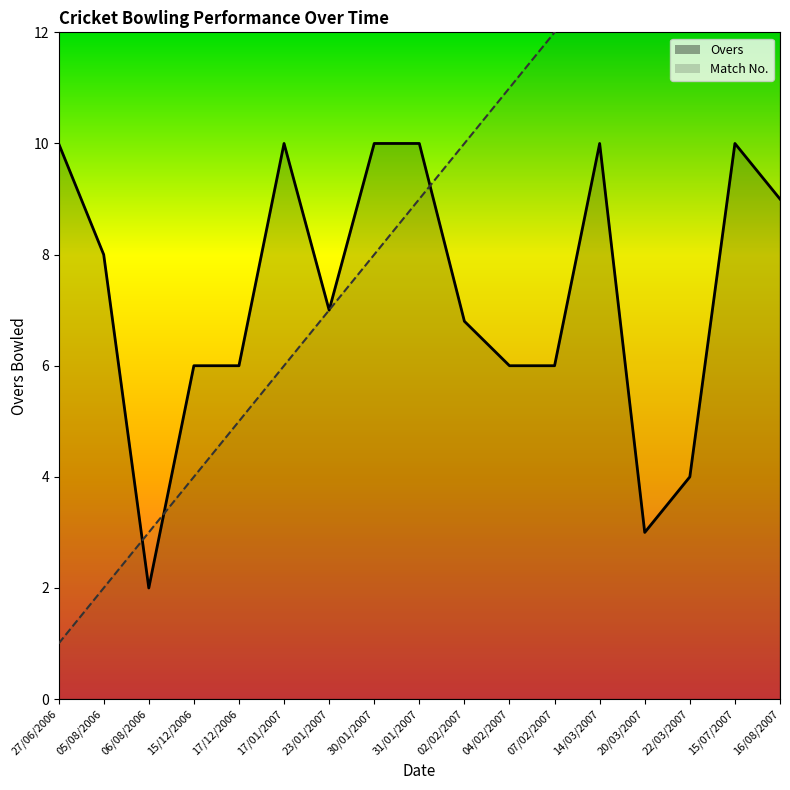

Reading left to right, what are all the values shown in this chart?

Overs: 27/06/2006=10.0	05/08/2006=8.0	06/08/2006=2.0	15/12/2006=6.0	17/12/2006=6.0	17/01/2007=10.0	23/01/2007=7.0	30/01/2007=10.0	31/01/2007=10.0	02/02/2007=6.8	04/02/2007=6.0	07/02/2007=6.0	14/03/2007=10.0	20/03/2007=3.0	22/03/2007=4.0	15/07/2007=10.0	16/08/2007=9.0
Match: 27/06/2006=1.0	05/08/2006=2.0	06/08/2006=3.0	15/12/2006=4.0	17/12/2006=5.0	17/01/2007=6.0	23/01/2007=7.0	30/01/2007=8.0	31/01/2007=9.0	02/02/2007=10.0	04/02/2007=11.0	07/02/2007=12.0	14/03/2007=13.0	20/03/2007=14.0	22/03/2007=15.0	15/07/2007=16.0	16/08/2007=17.0